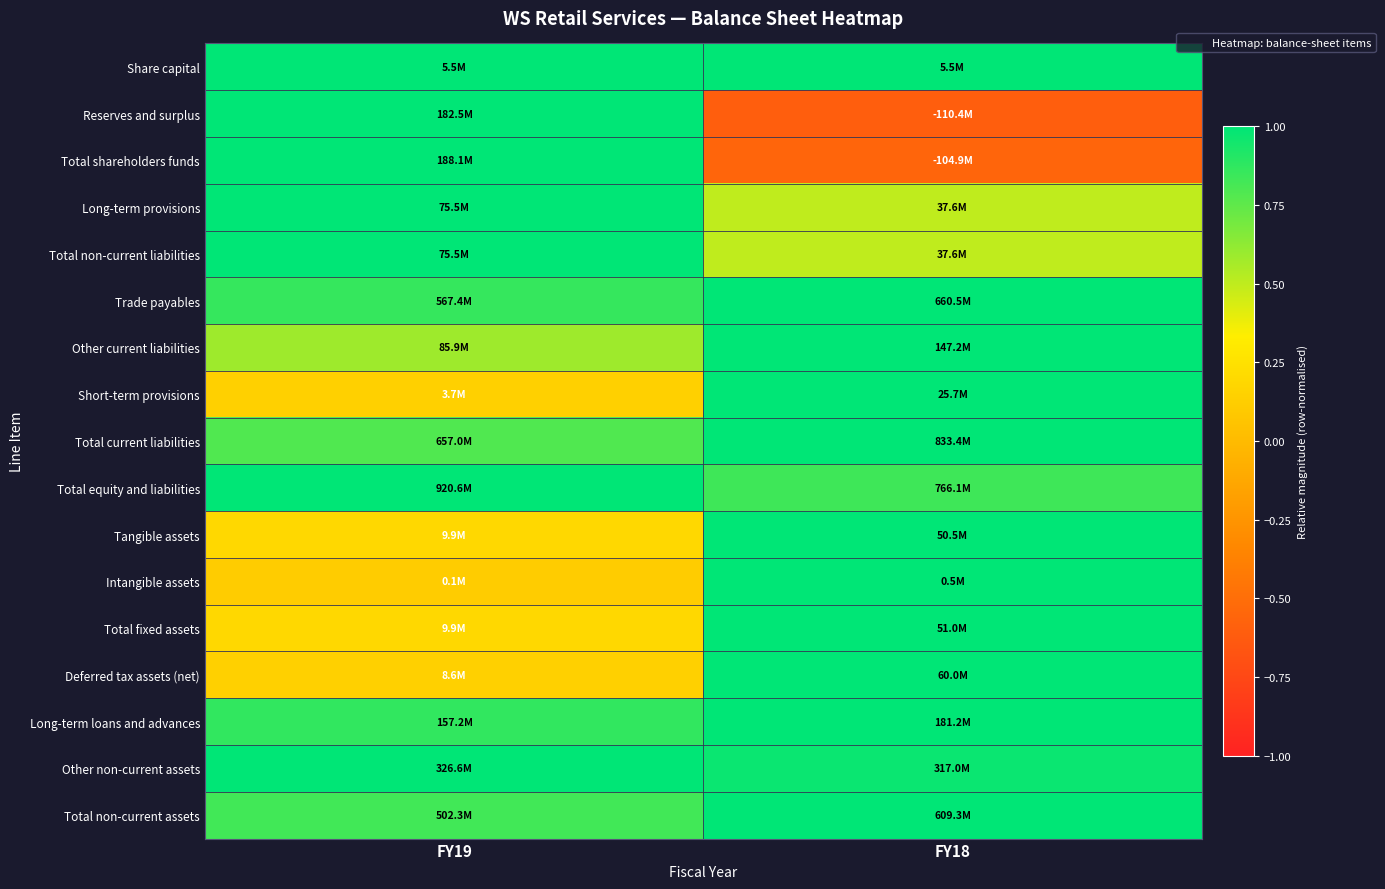

Which series changed the most between FY19 and FY18?

Reserves and surplus